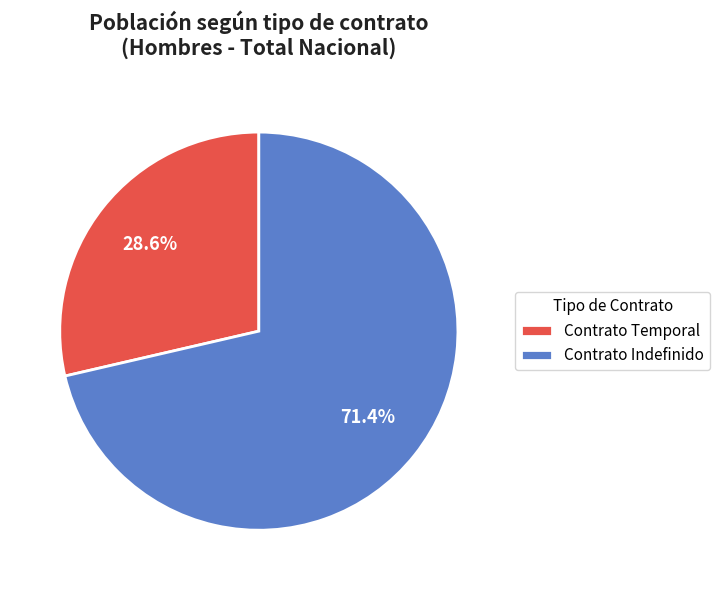

The Contrato Temporal slice represents 79% of the pie. True or false?

False